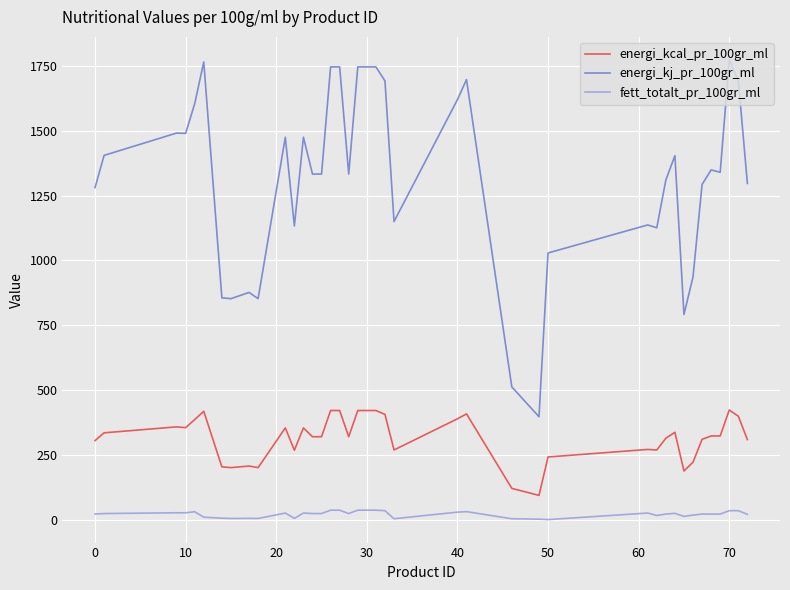

Which series has the largest total across all categories?

energi_kj_pr_100gr_ml